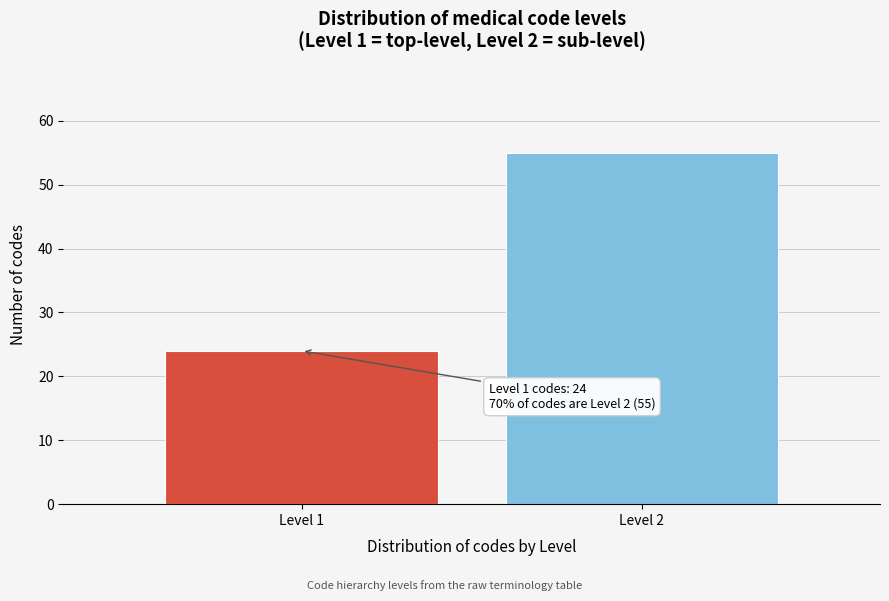

Reading left to right, list all the values displayed in this chart.

Level 1=24	Level 2=55